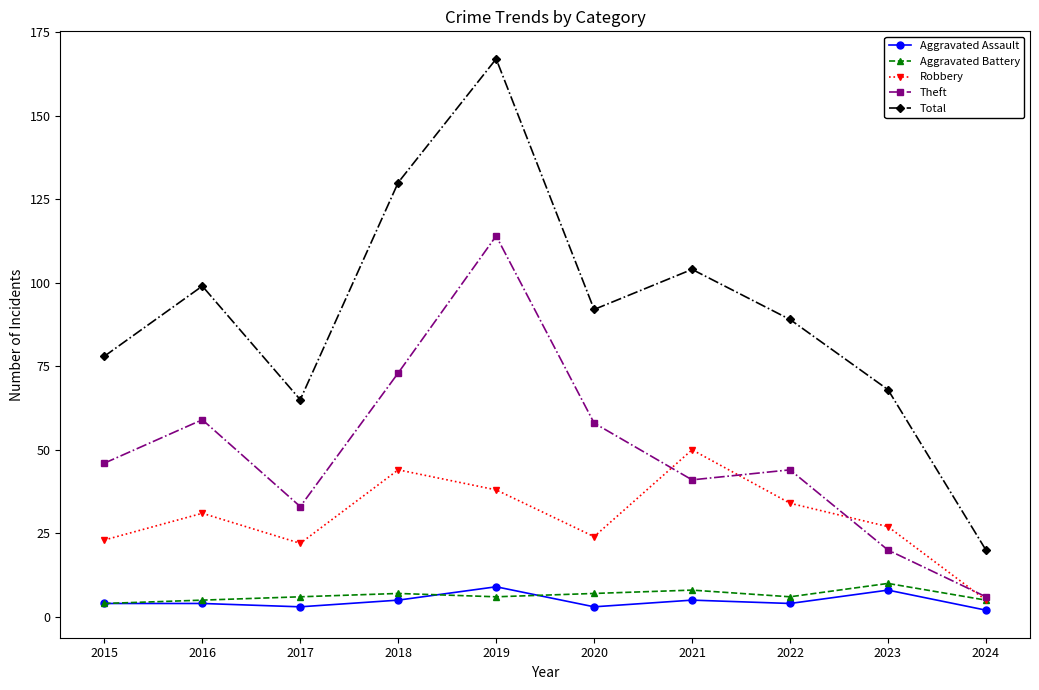

True or false: Total and Aggravated Assault intersect in this chart.

False